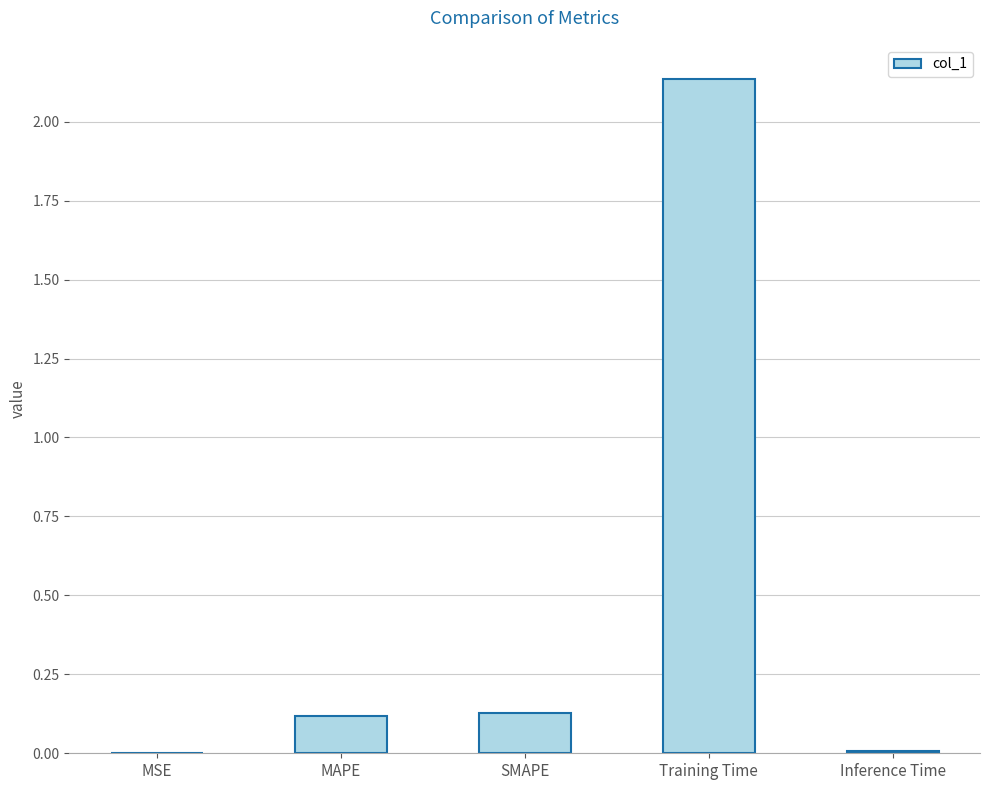

Which has a higher value, Inference Time or MAPE?

MAPE